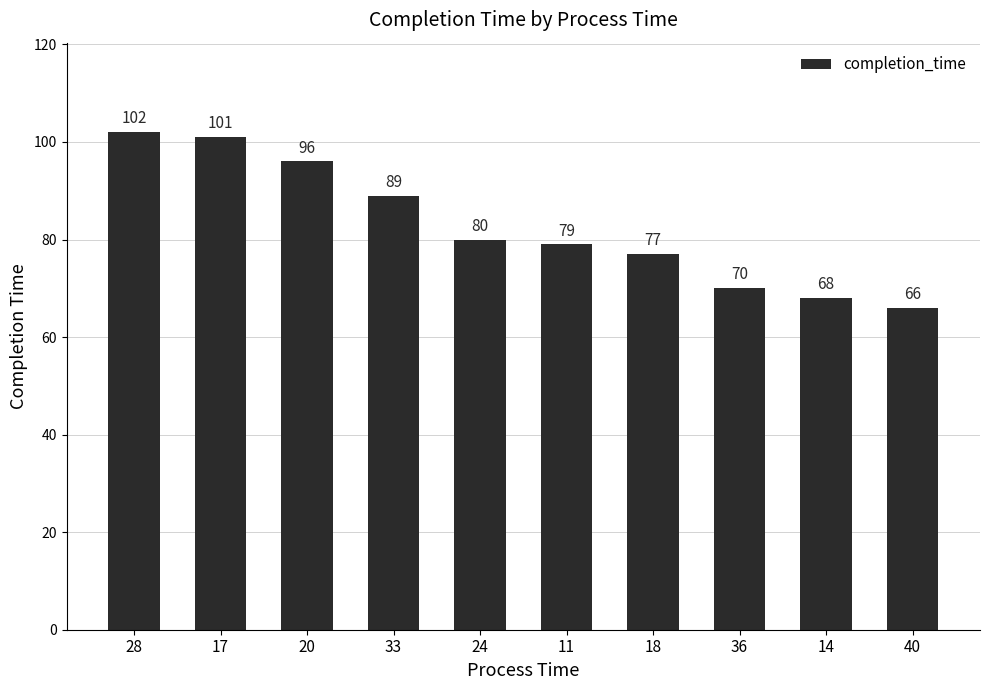

Reading left to right, list all the values displayed in this chart.

102	101	96	89	80	79	77	70	68	66